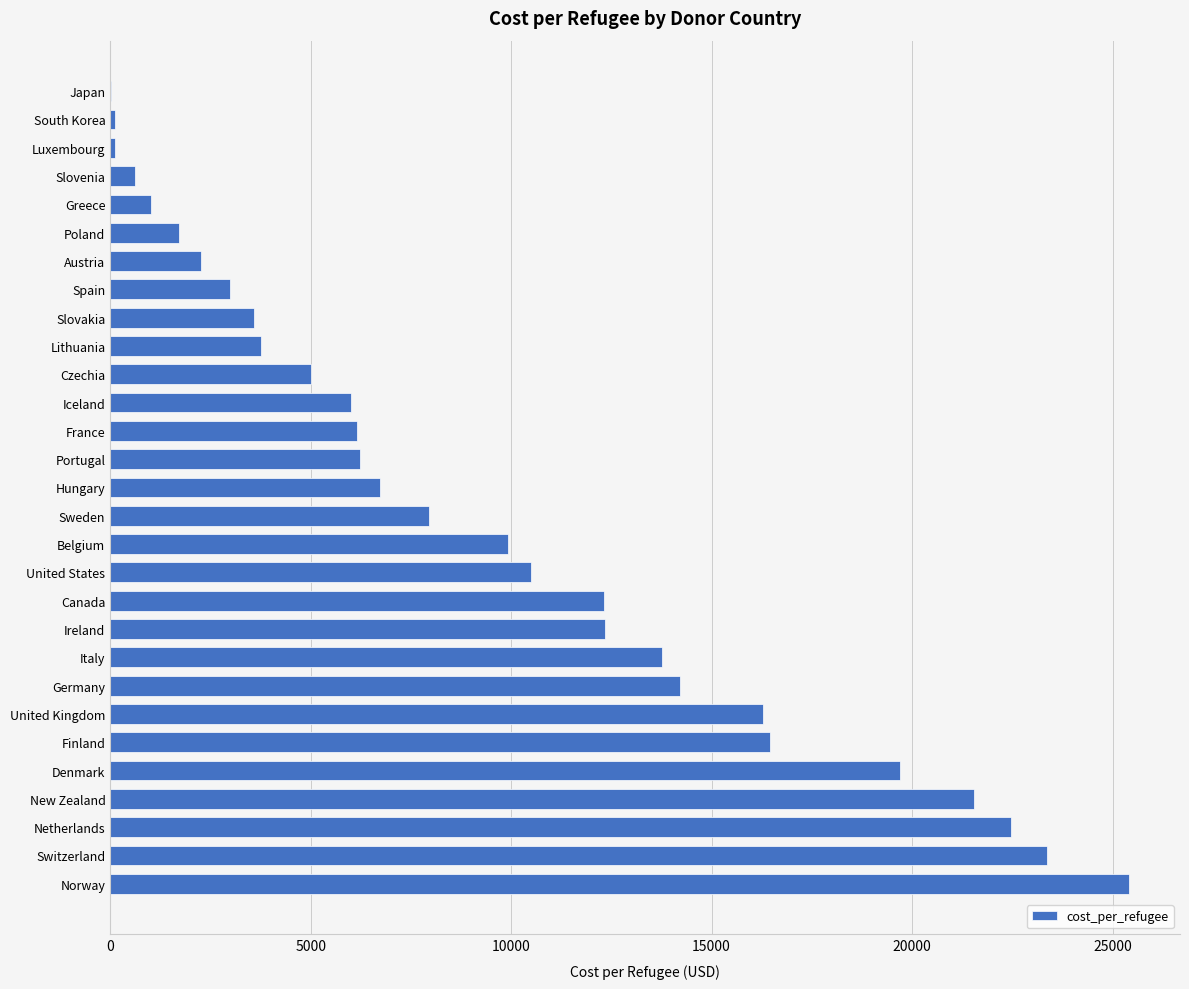

The chart shows a value of 6716.8 at Hungary. True or false?

True